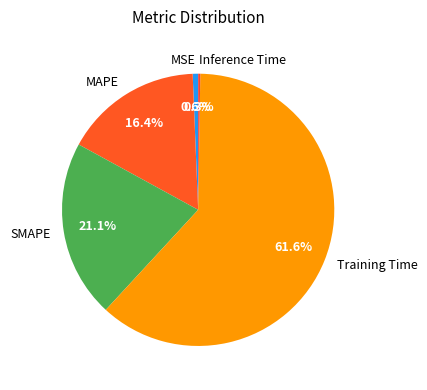

Is it true that SMAPE is 11% of the pie?

False